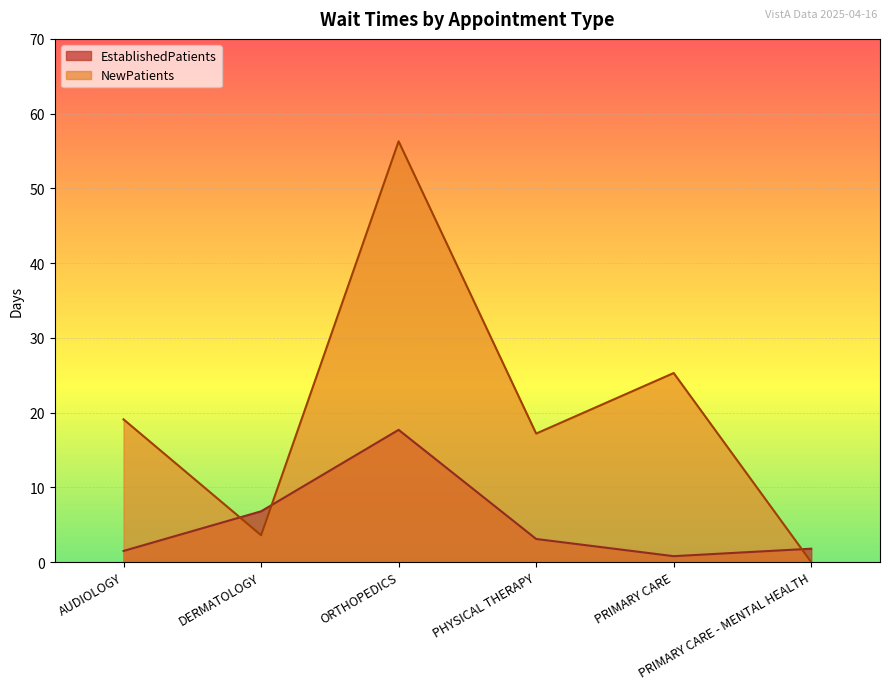

True or false: NewPatients and EstablishedPatients intersect in this chart.

True